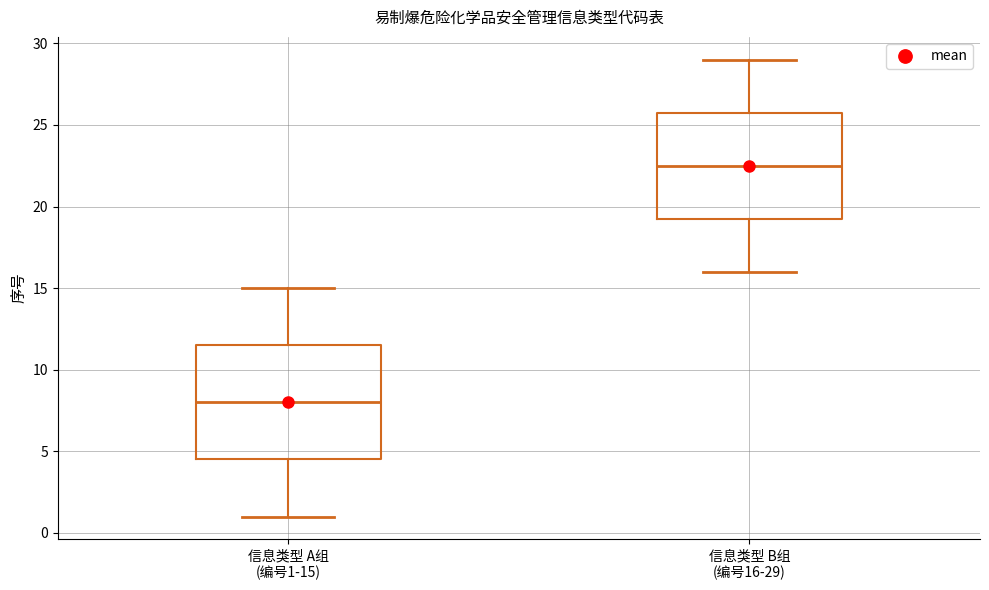

Where is the upper edge of the box for 信息类型 B组 (编号16-29) on the y-axis? The values are not printed on the chart, so give them approximately, as read against the axis.

26.0